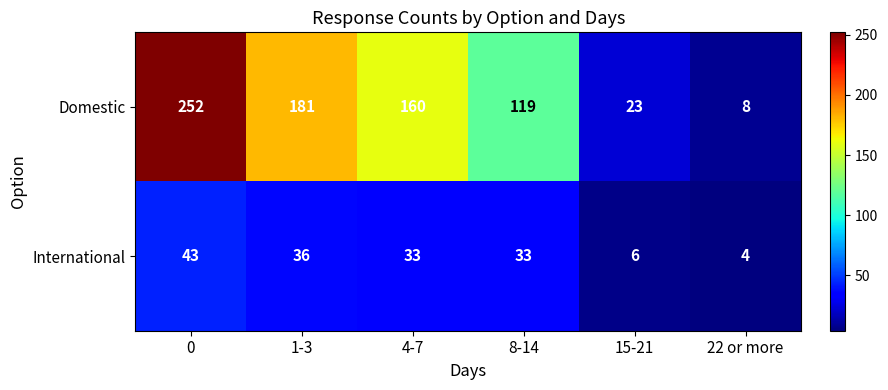

What is the maximum value shown in the chart?

252